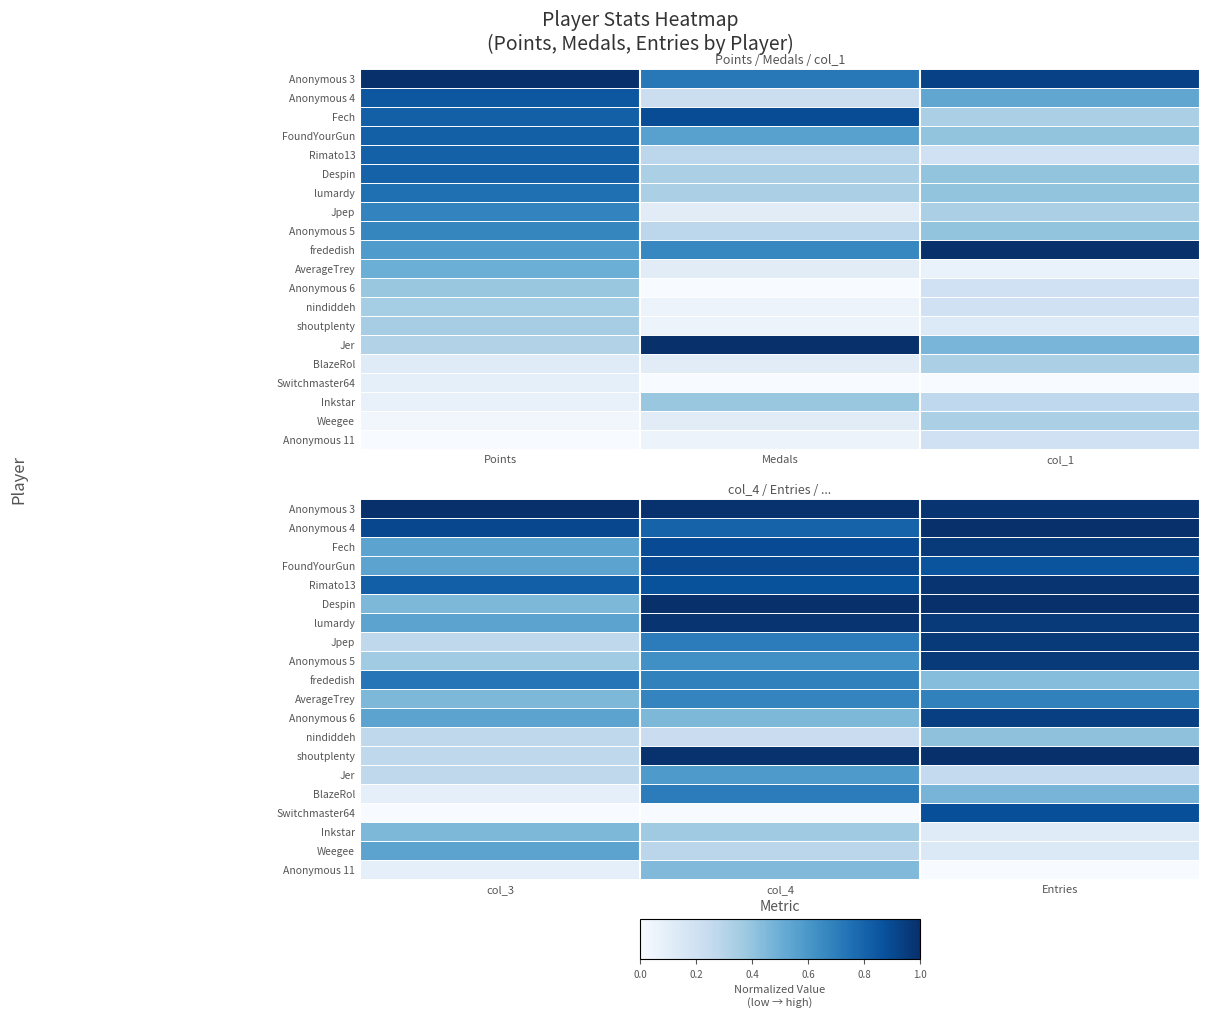

Between col_4 and Entries, which is larger?

col_4